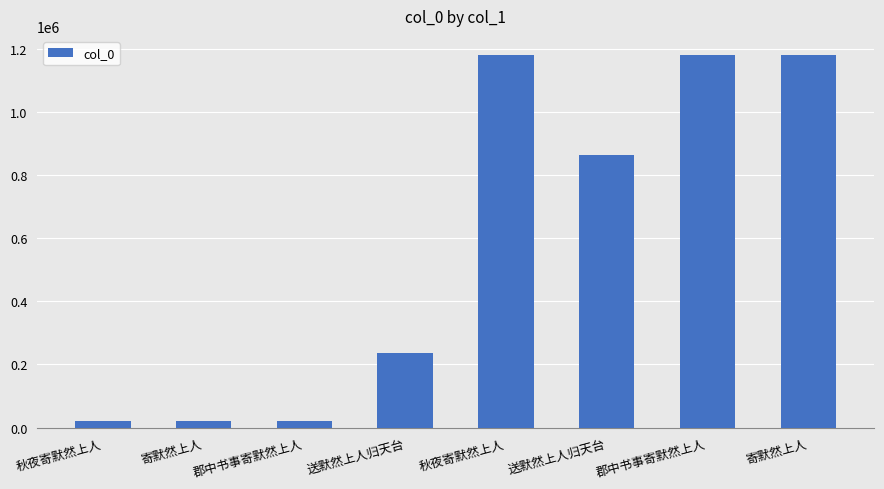

What is the label of the 7th bar from the right?

寄默然上人